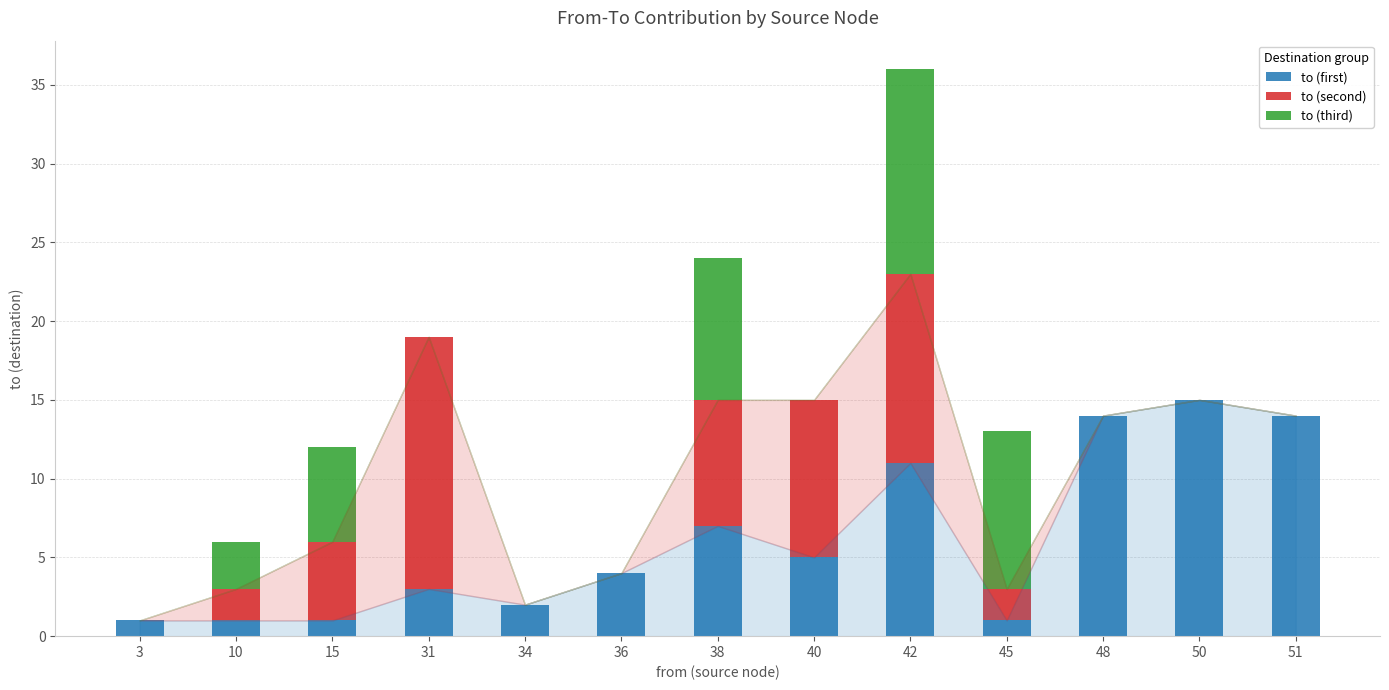

At which label does to (first) reach its peak?

50